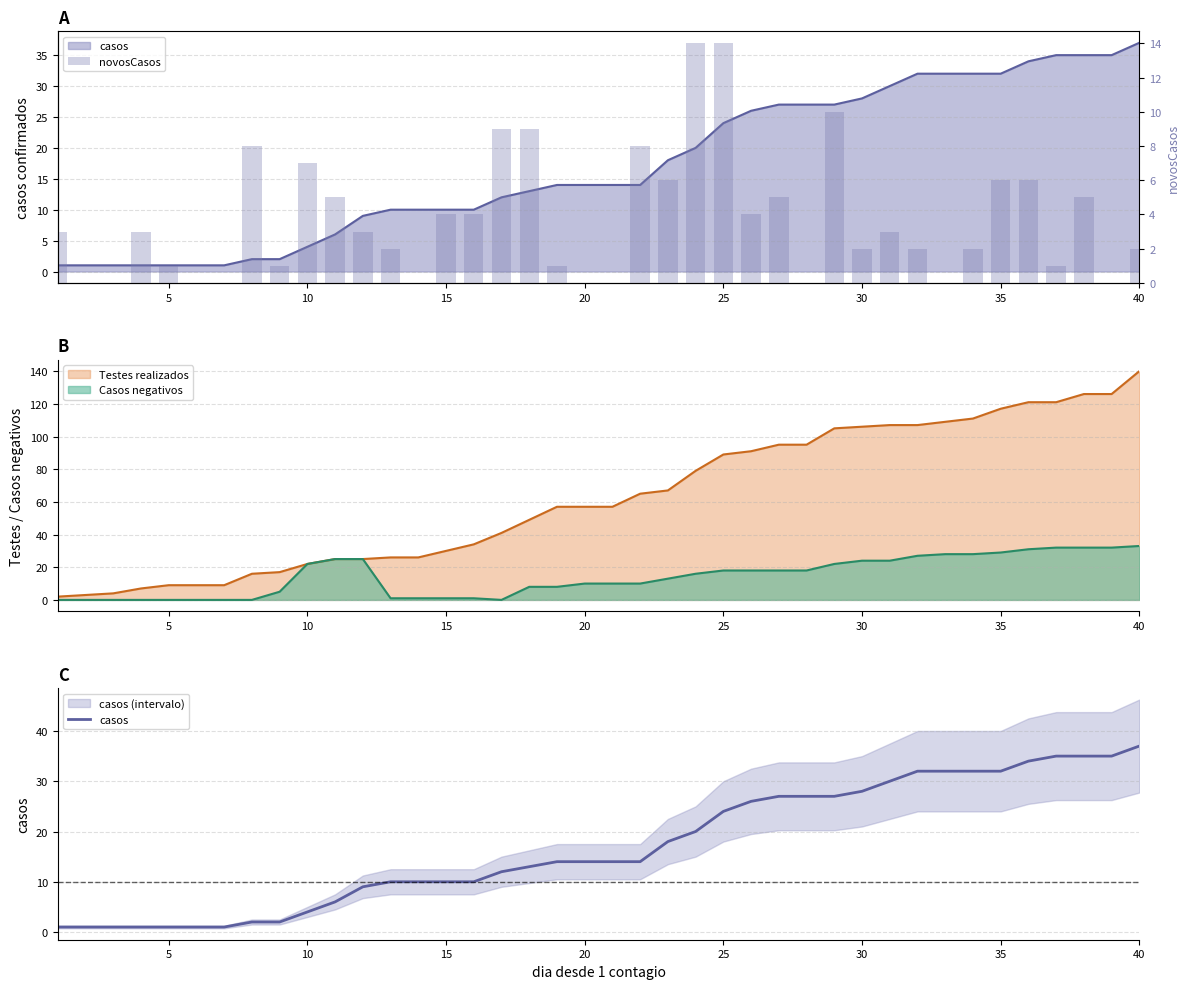

At which label does Testes realizados reach its peak?

40